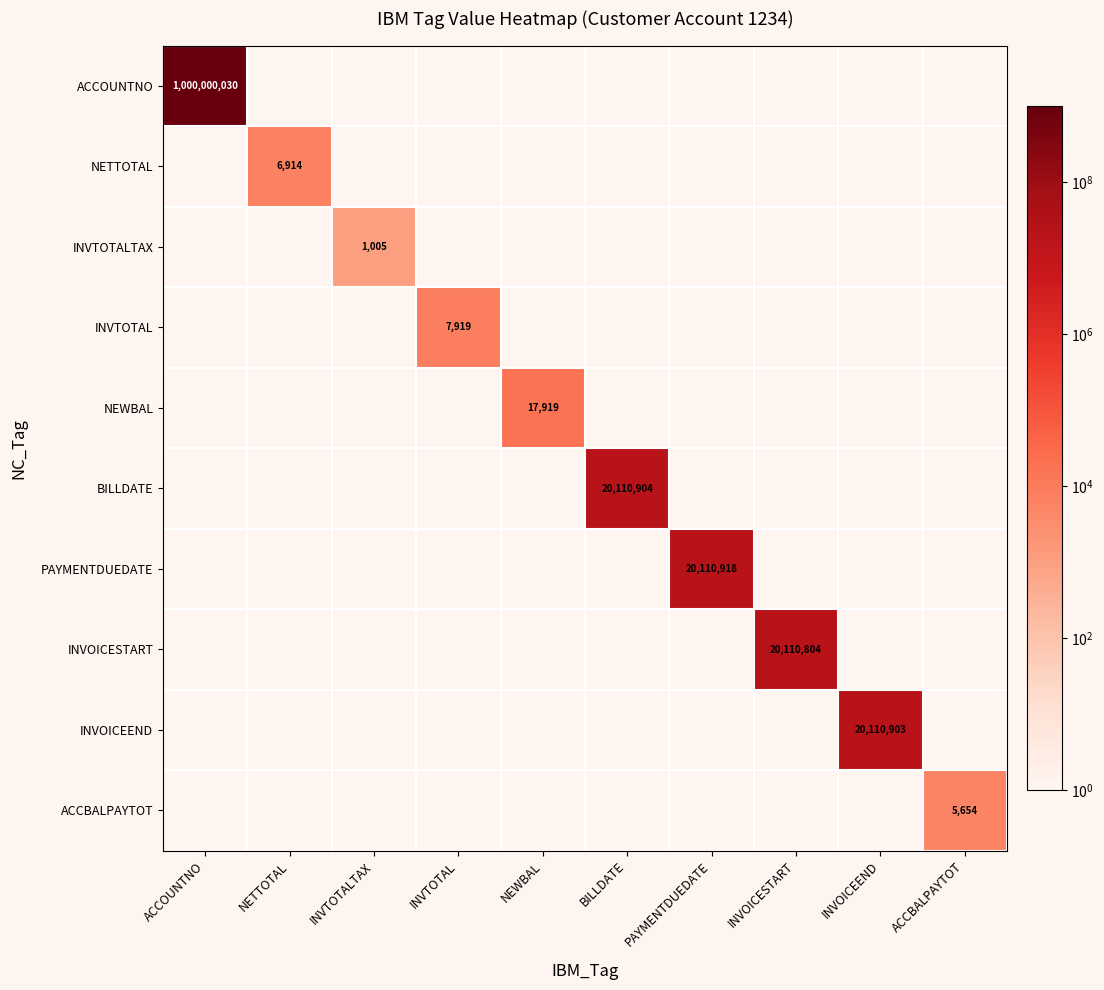

Is it true that BILLDATE equals 11475977 at BILLDATE?

False